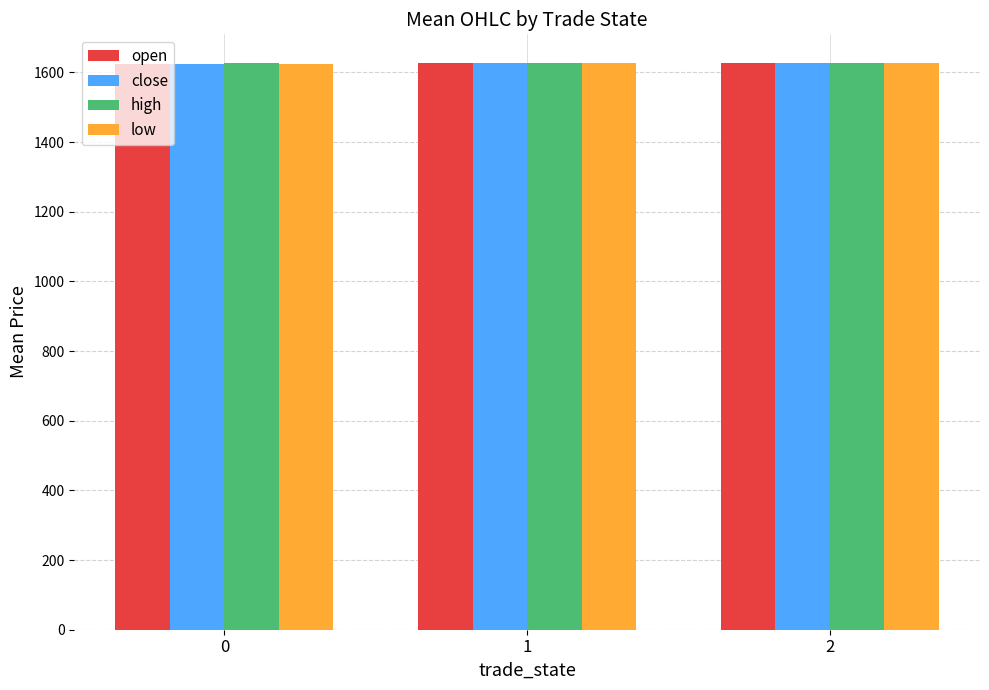

What is the difference between the close values at 1 and 2?

0.6